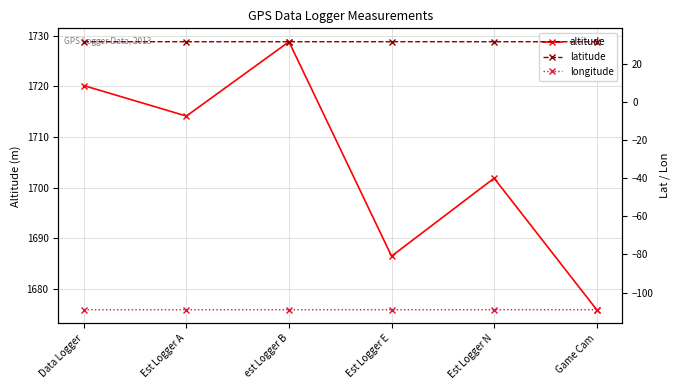

Reading left to right, list all the values displayed in this chart.

altitude: Data Logger=1720.2	Est Logger A=1714.1	est Logger B=1728.8	Est Logger E=1686.5	Est Logger N=1701.9	Game Cam=1675.9
latitude: Data Logger=31.5	Est Logger A=31.5	est Logger B=31.5	Est Logger E=31.5	Est Logger N=31.5	Game Cam=31.5
longitude: Data Logger=-109.0	Est Logger A=-109.0	est Logger B=-109.0	Est Logger E=-109.0	Est Logger N=-109.0	Game Cam=-109.0